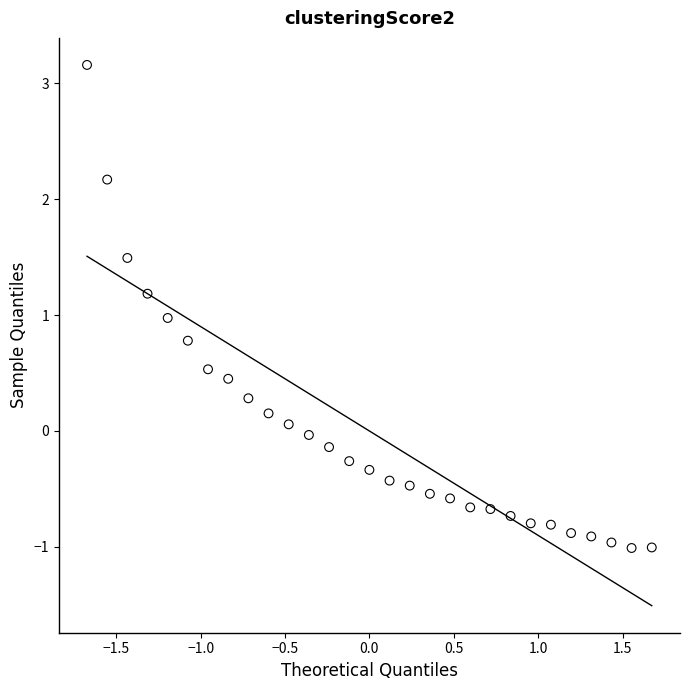

What is the range of X values (max minus min)?

3.3